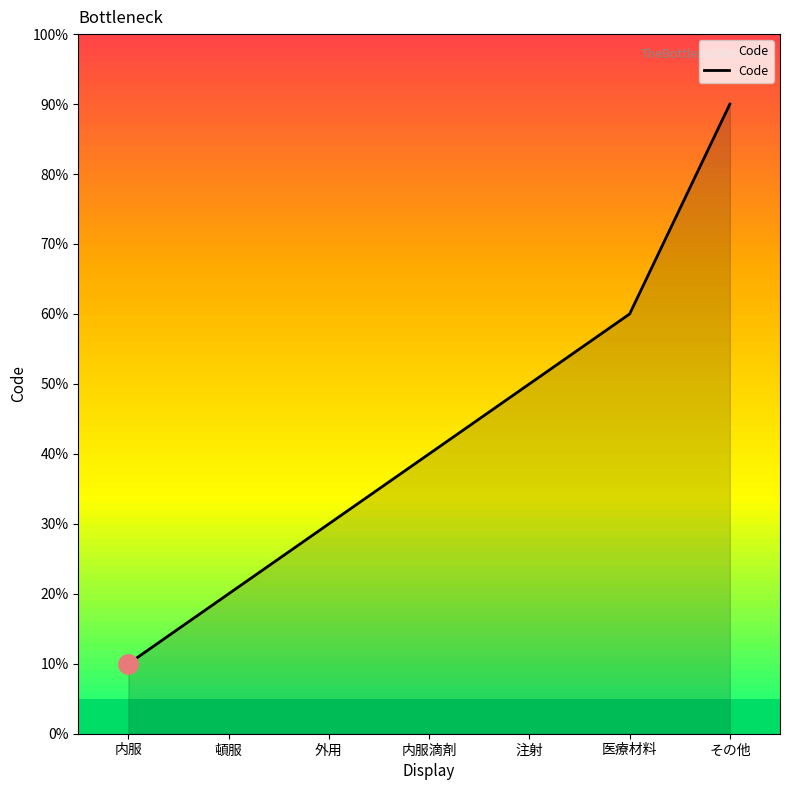

What is the sum of the values at 外用 and その他?

12